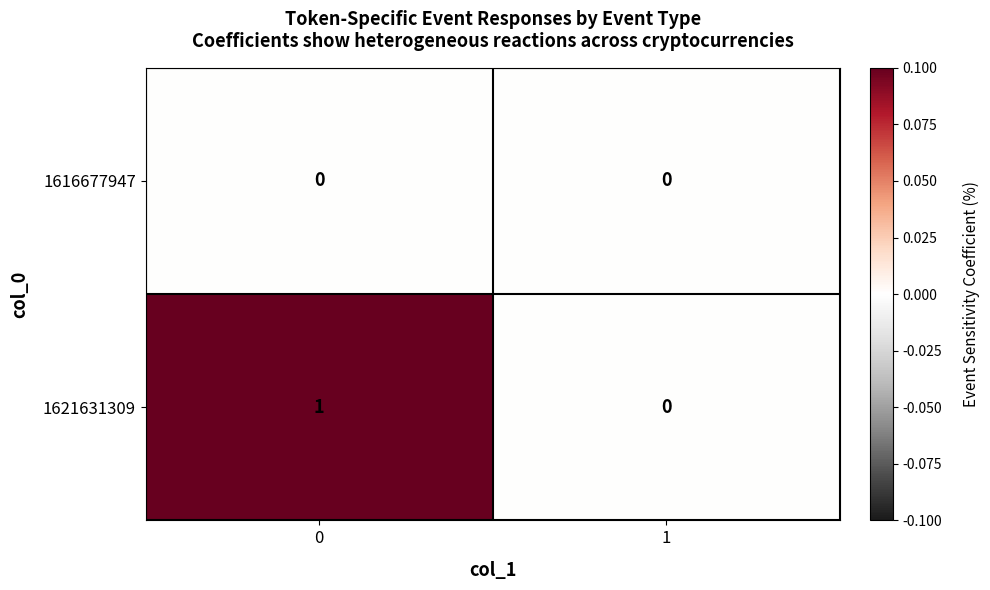

Reading left to right, list all the values displayed in this chart.

1616677947: 0=0	1=0
1621631309: 0=1	1=0